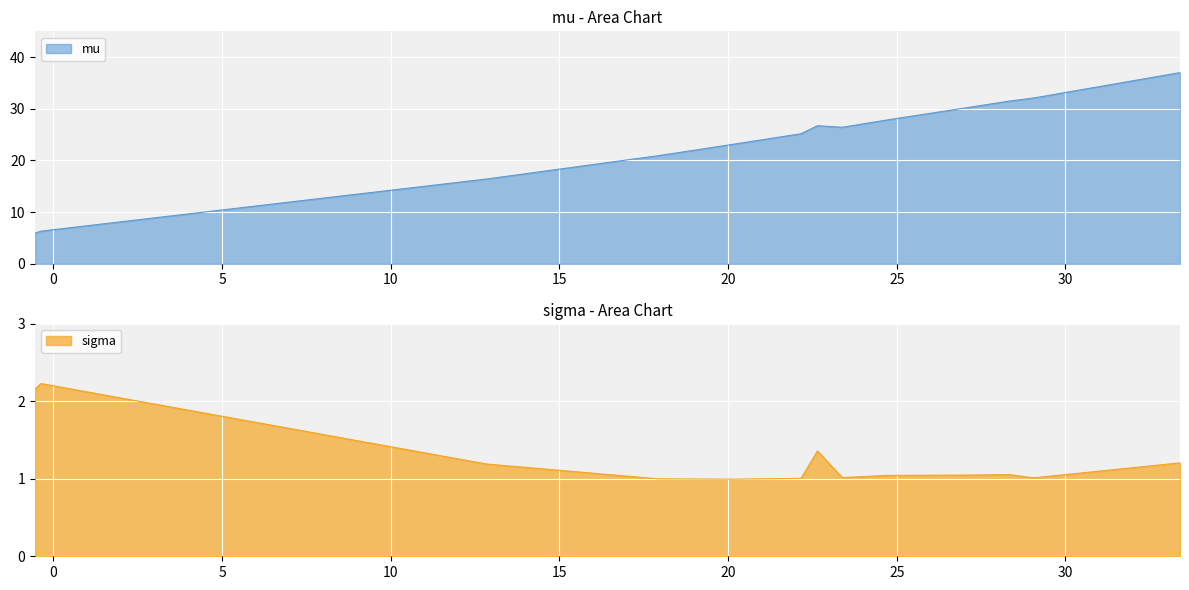

What is the highest value of the mu series?

37.0